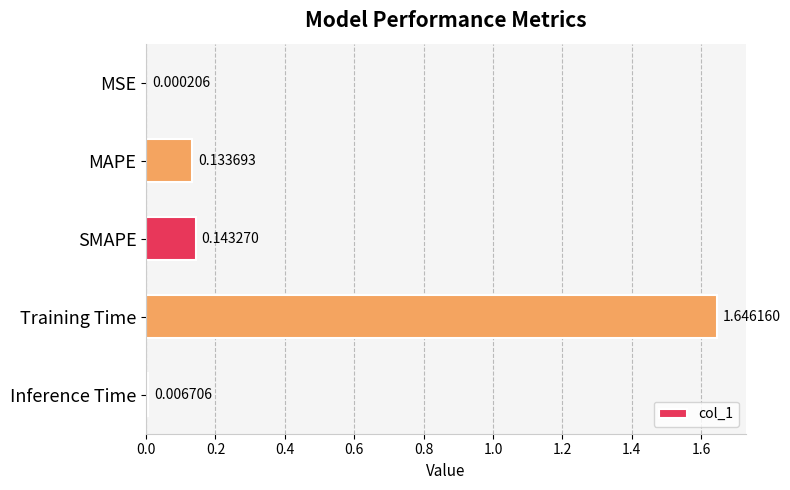

Which category has the highest value across all series?

Training Time